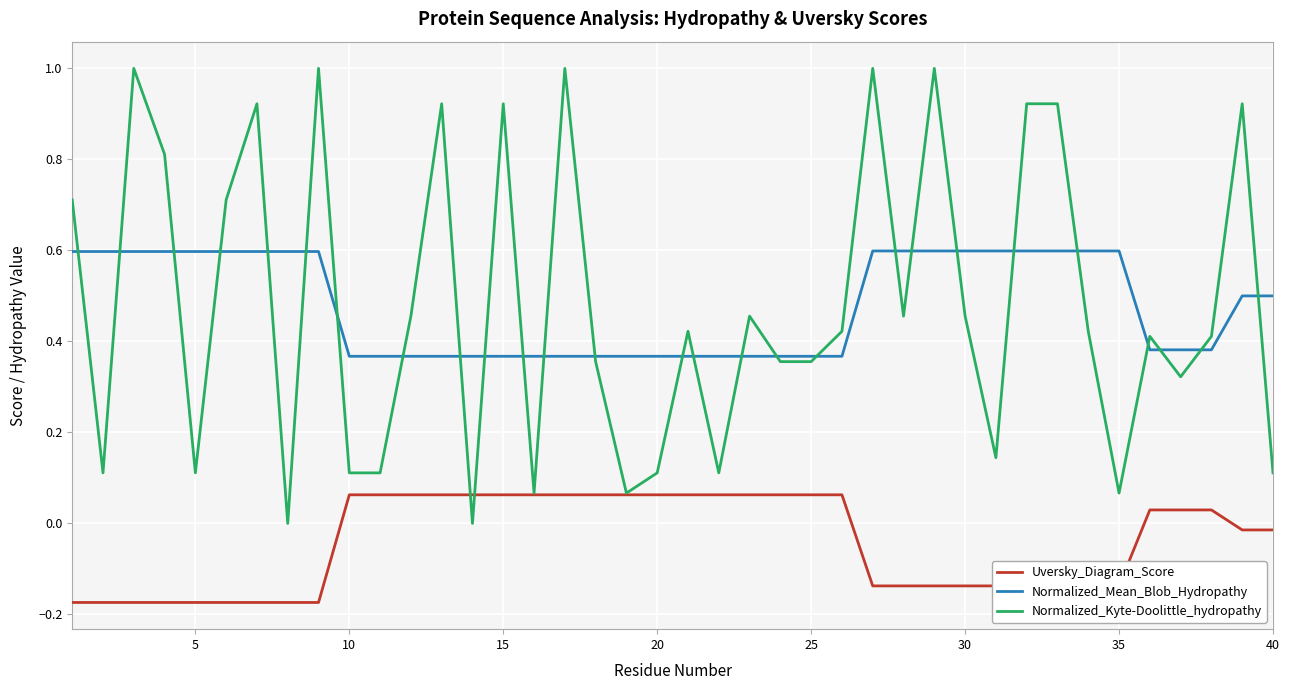

True or false: Uversky_Diagram_Score and Normalized_Mean_Blob_Hydropathy intersect in this chart.

False